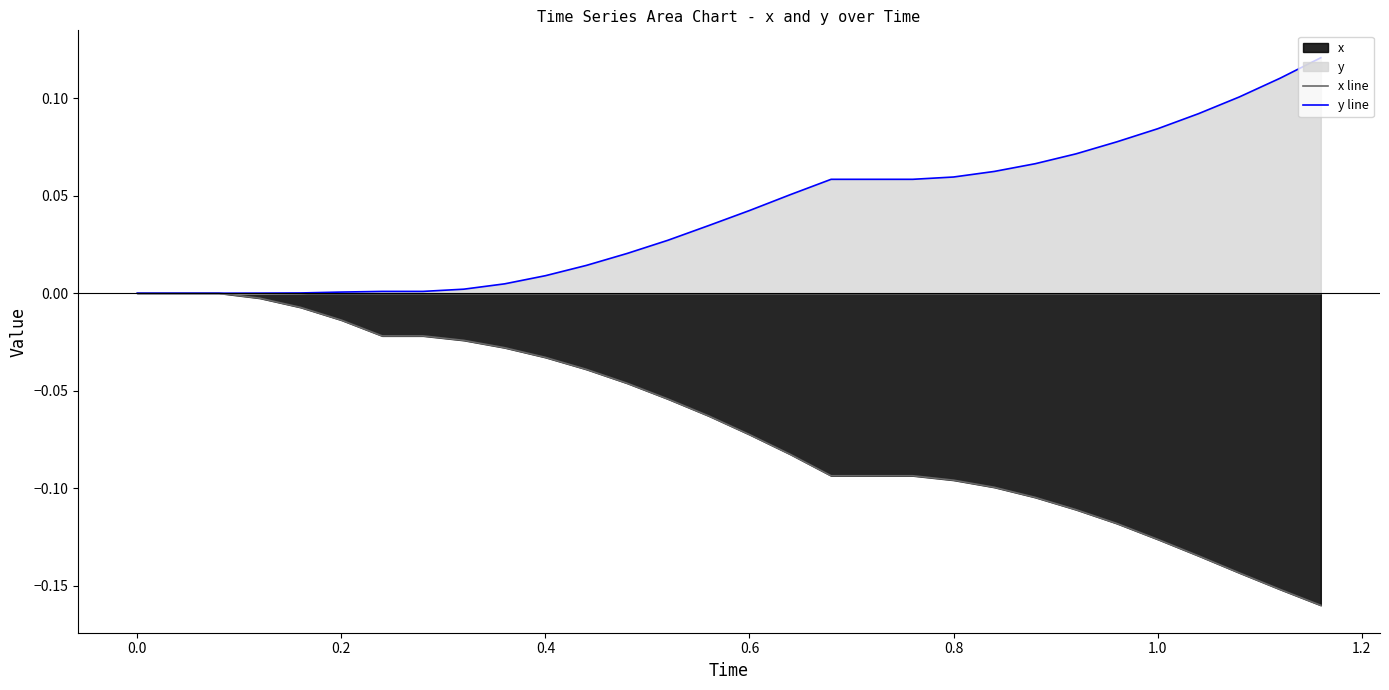

At how many categories does at least one series exceed 0?

27